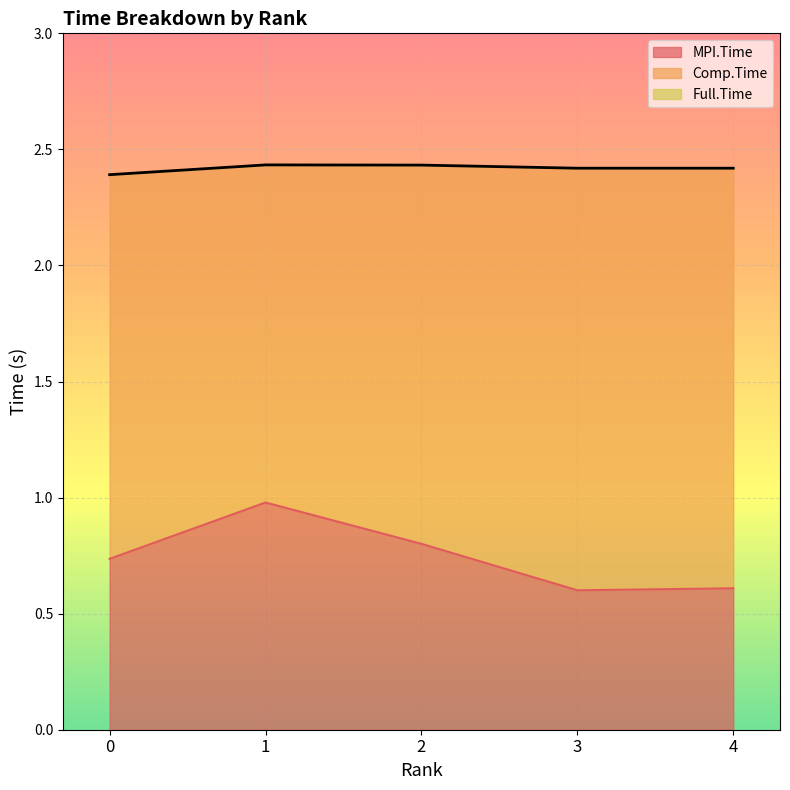

What is the value of the Full.Time point at the 1st from the left?

2.4